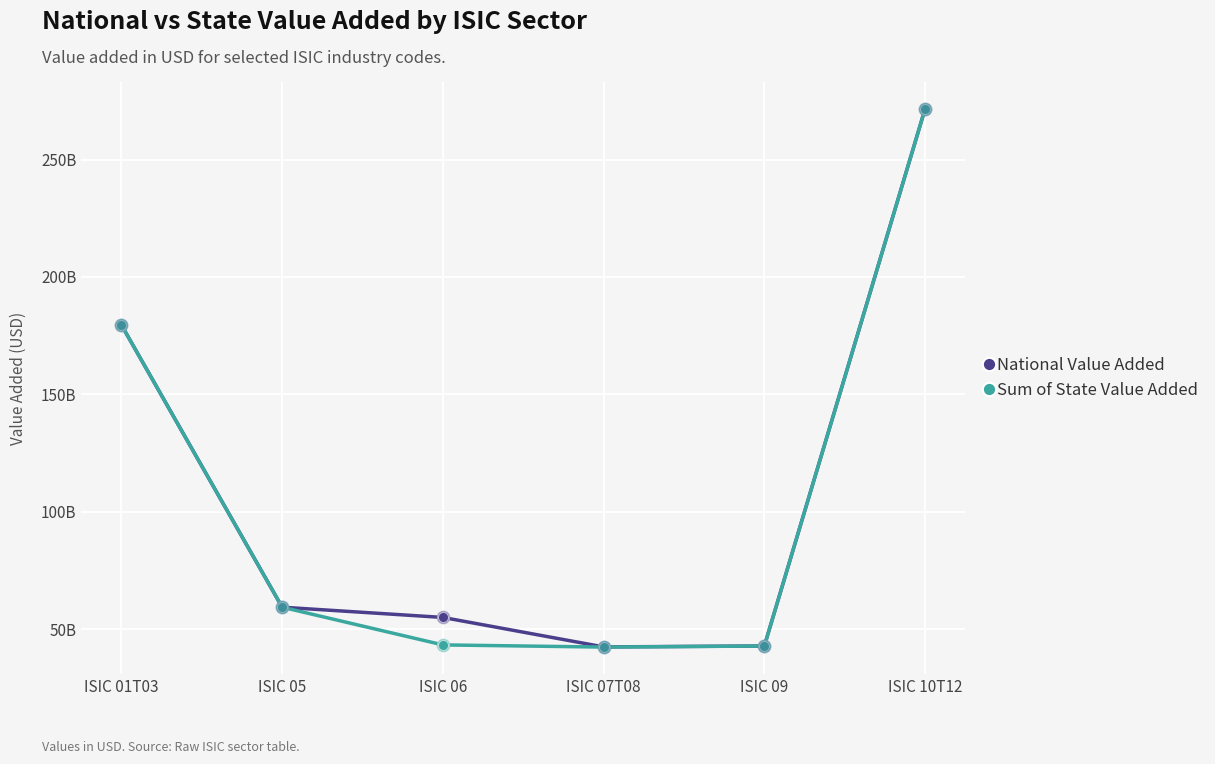

What is the total value across all series at ISIC 09?

85725375480.0